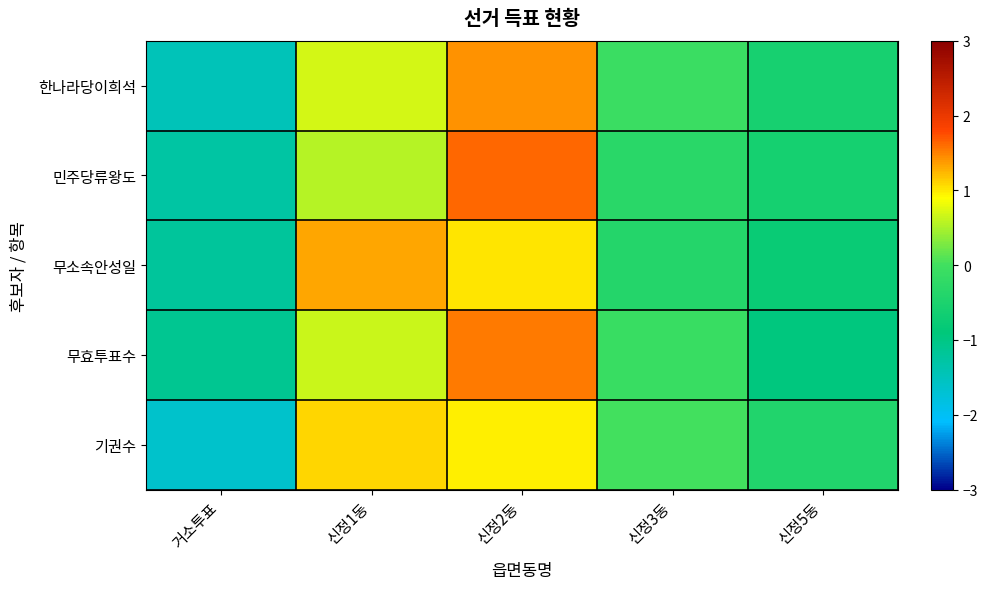

Which series has the largest total across all categories?

민주당류왕도